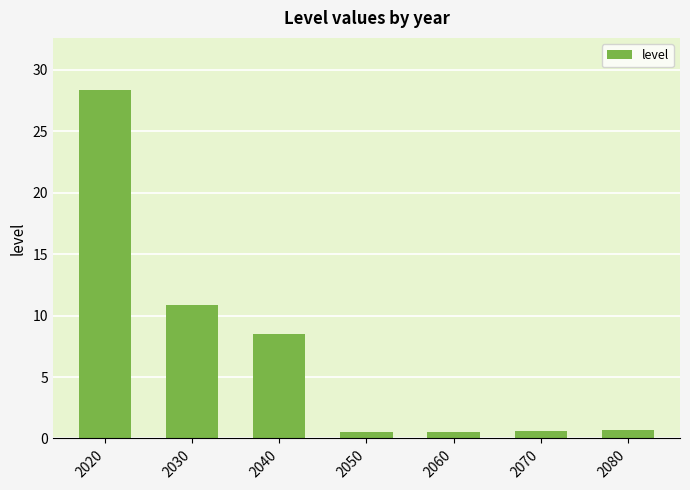

Read the value at 2050.

0.5